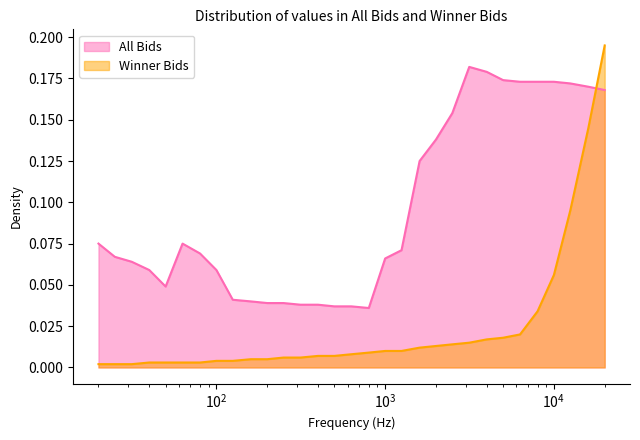

What are all the series names shown in the legend?

All Bids, Winner Bids